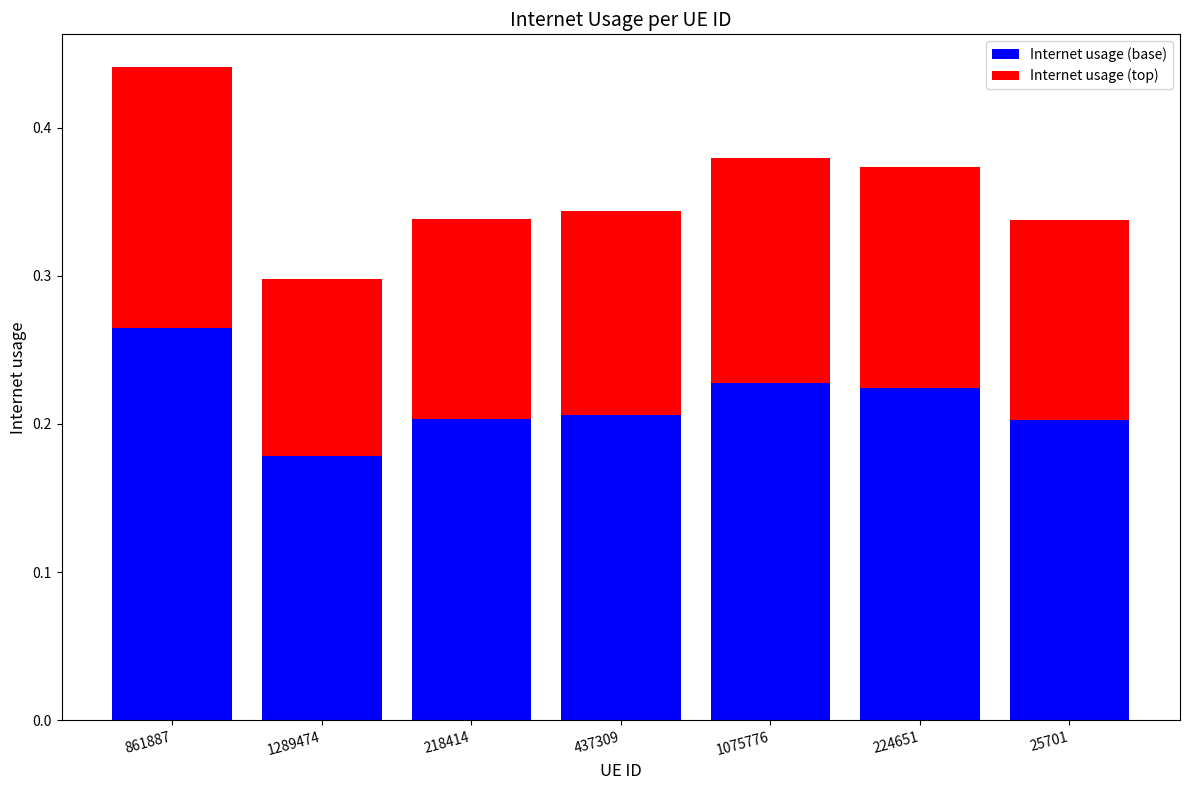

Which category has the lowest value in the Internet usage (base) series?

1289474